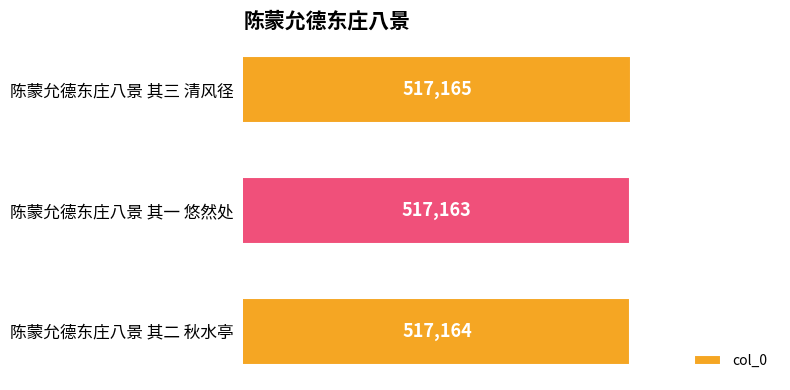

Which has a higher value, 陈蒙允德东庄八景 其三 清风径 or 陈蒙允德东庄八景 其一 悠然处?

陈蒙允德东庄八景 其三 清风径